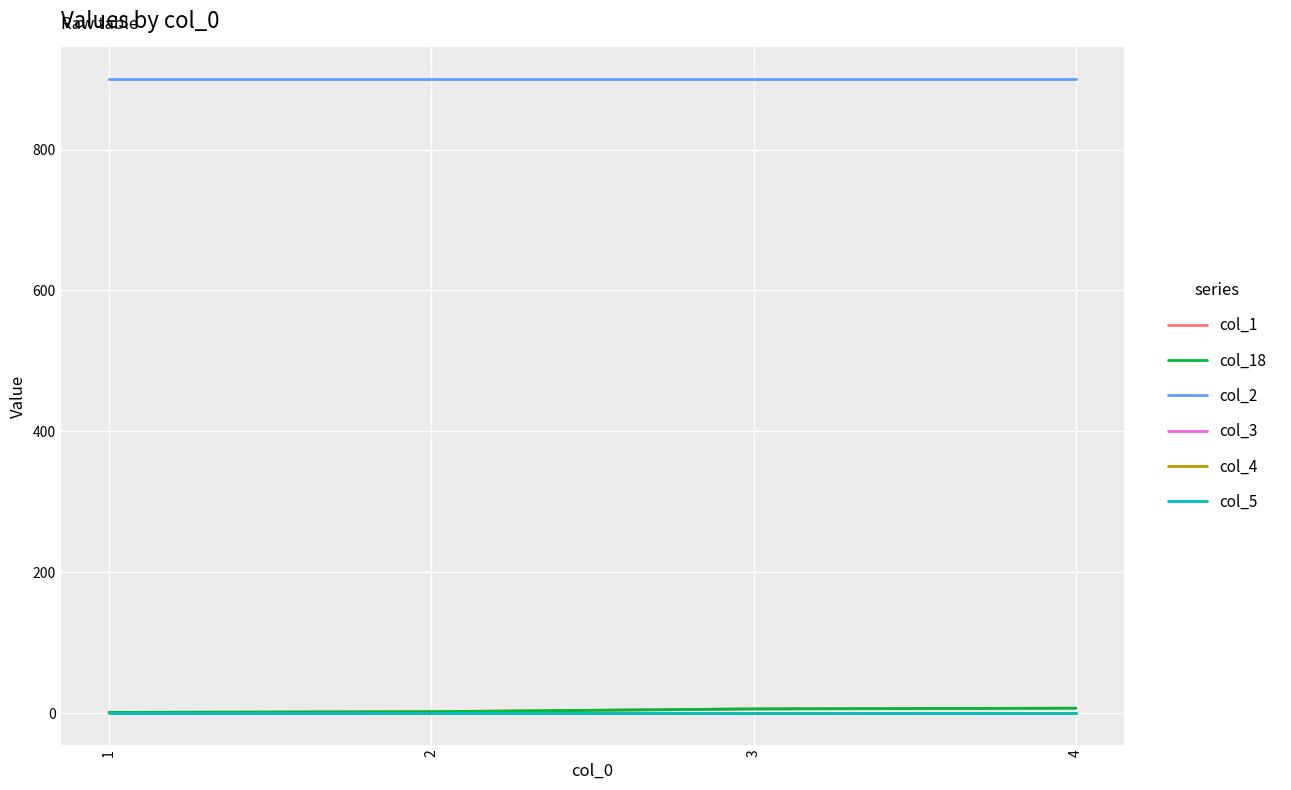

At how many categories does at least one series exceed 870?

4